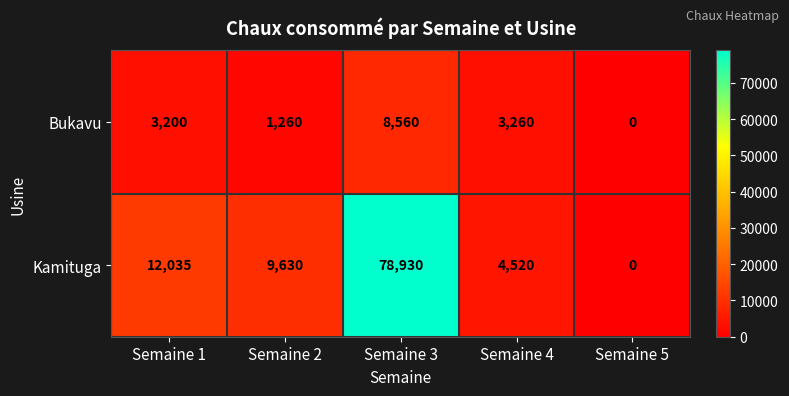

At how many categories does at least one series exceed 6877?

3